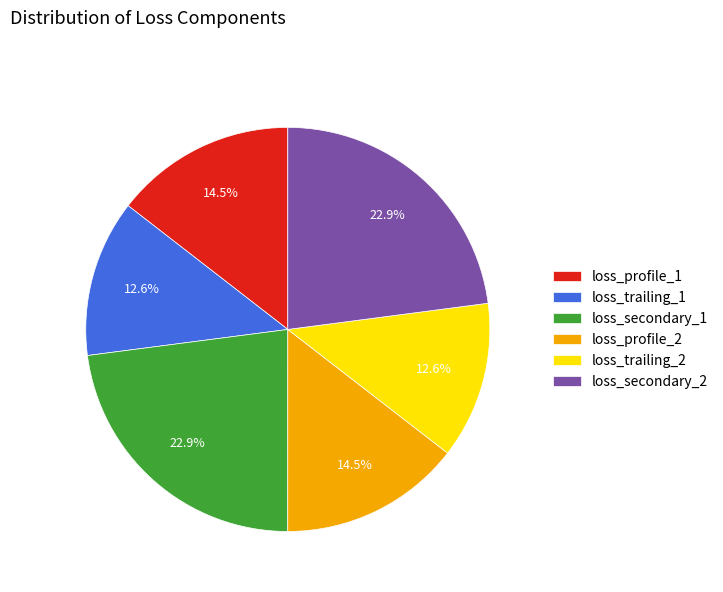

What portion of the pie excludes loss_trailing_2?

87.4%